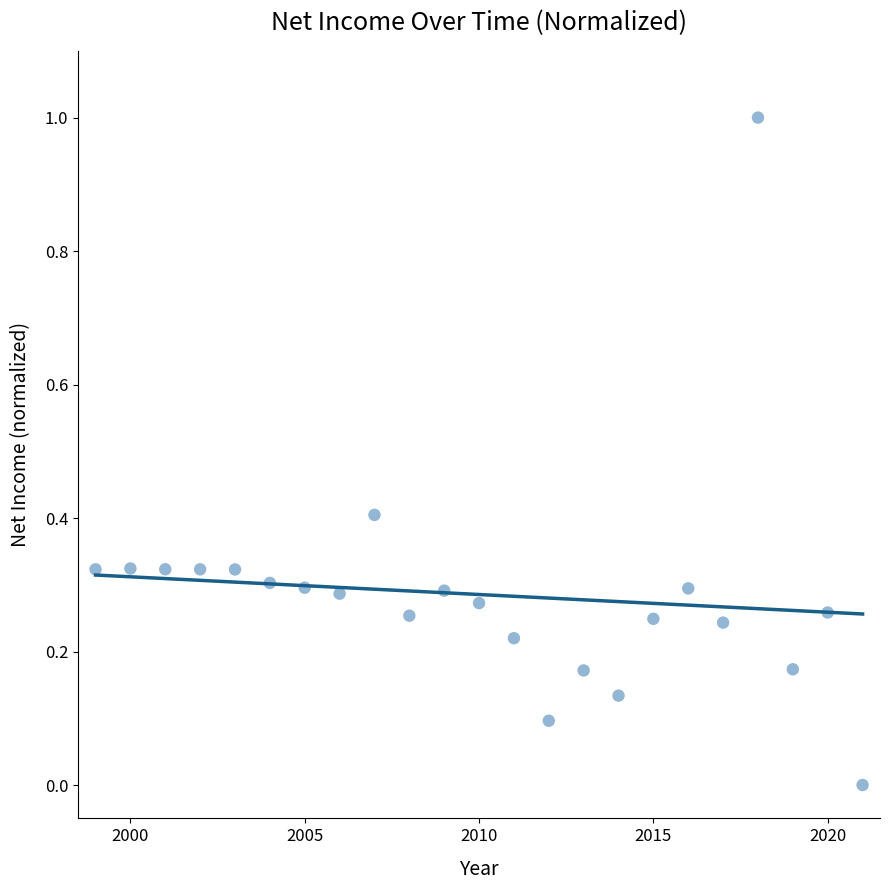

What is the range of X values (max minus min)?

22.0